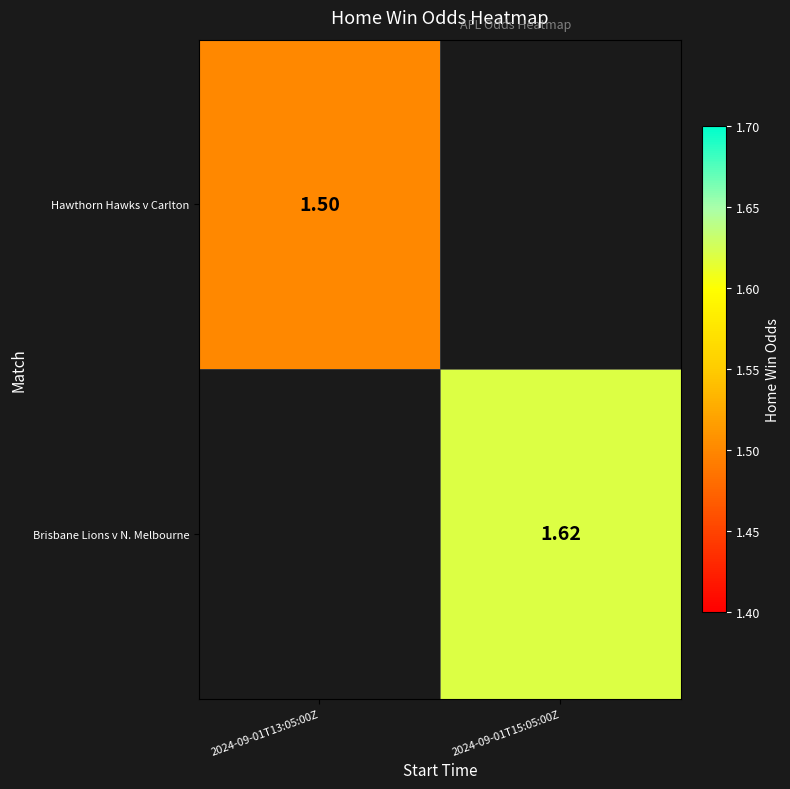

What is the sum of all Hawthorn Hawks v Carlton values?

1.5